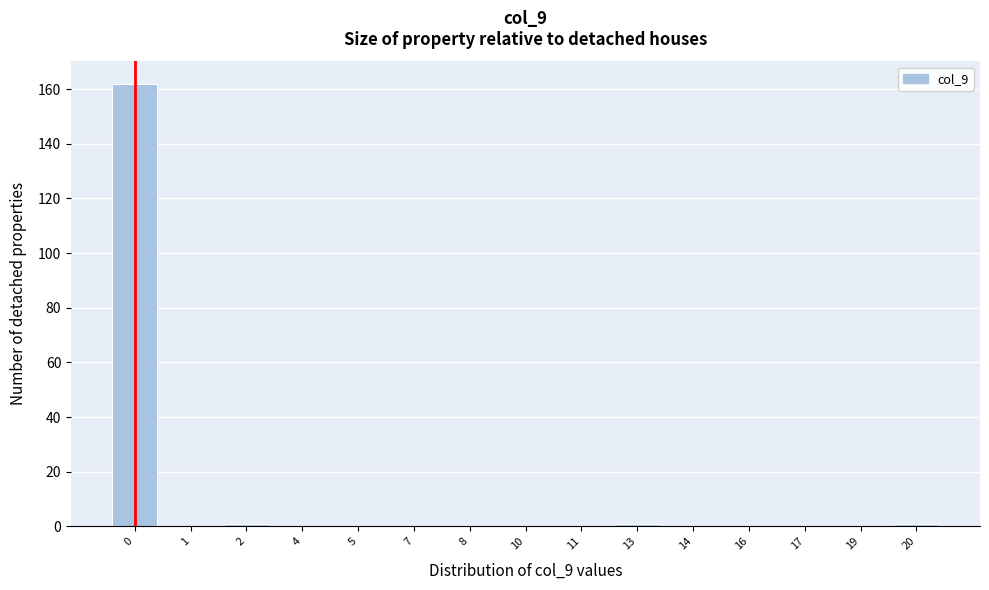

Reading left to right, list all the values displayed in this chart.

0=162	1=0	2=1	4=0	5=0	7=0	8=0	10=0	11=0	13=1	14=0	16=0	17=0	19=0	20=1